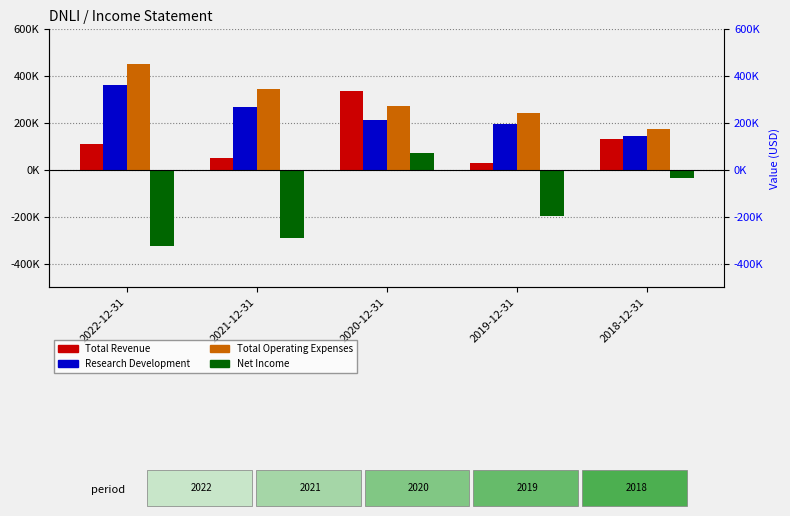

List the labels in order of Total Revenue value, smallest first.

2019-12-31, 2021-12-31, 2022-12-31, 2018-12-31, 2020-12-31